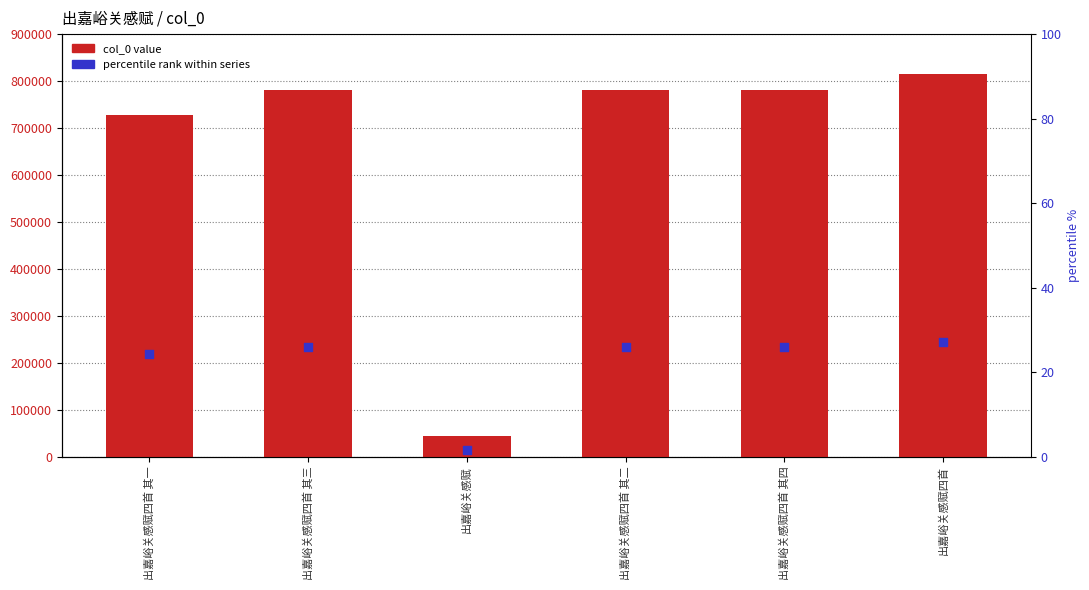

Which series reaches the minimum Y coordinate?

percentile rank within series